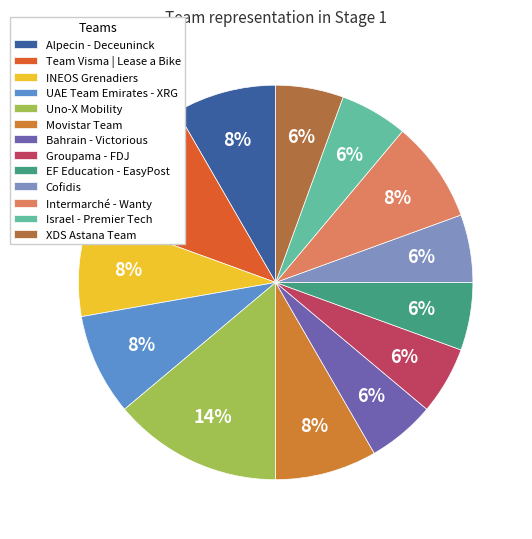

What percentage is the EF Education - EasyPost slice, to the nearest percent?

6%